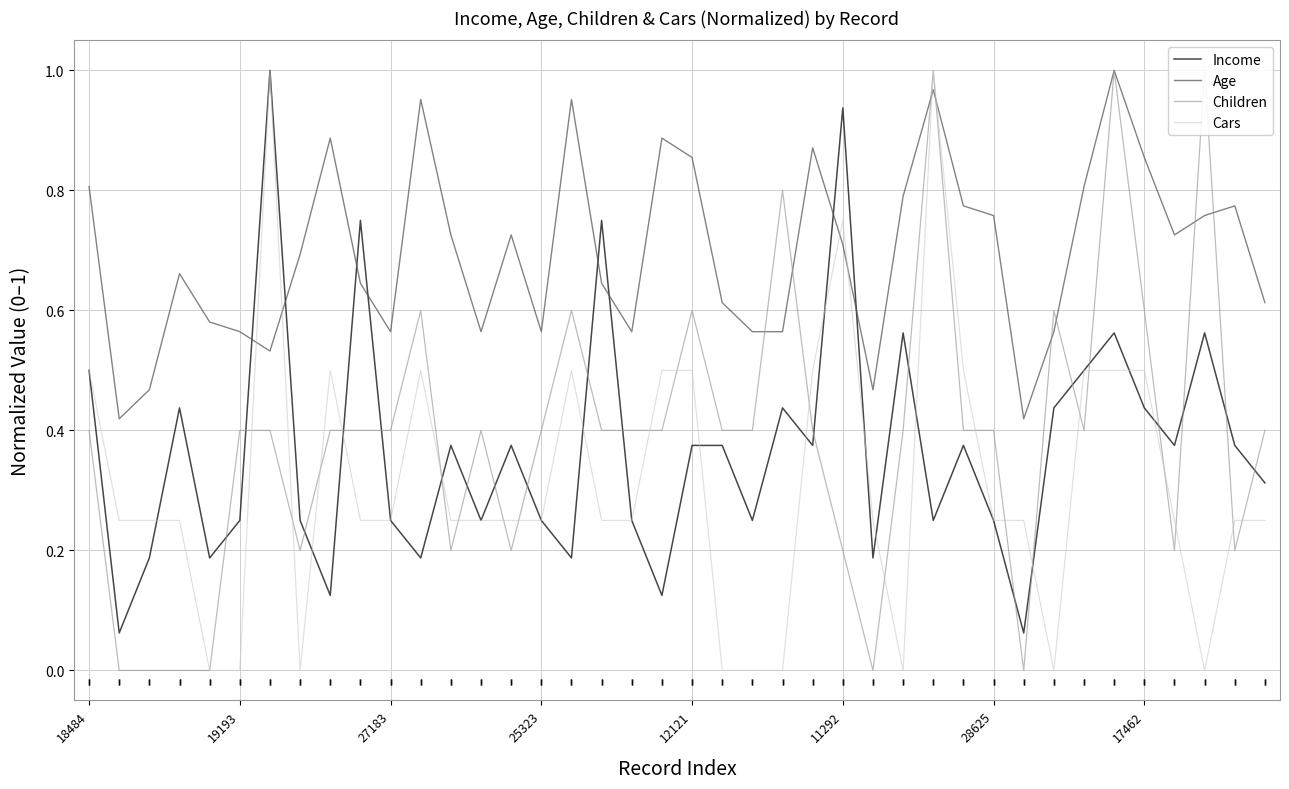

The value of Age at 18484 is 0.8. True or false?

True